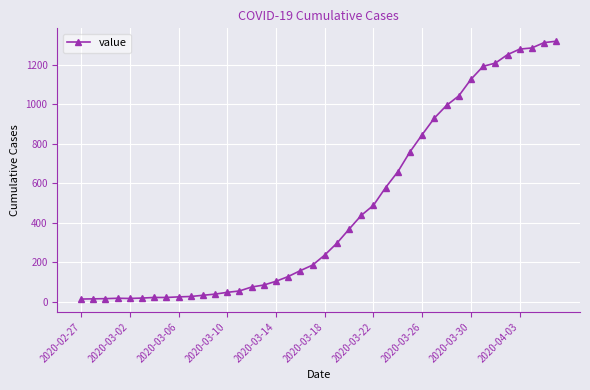

What is the sum of all values?

18689